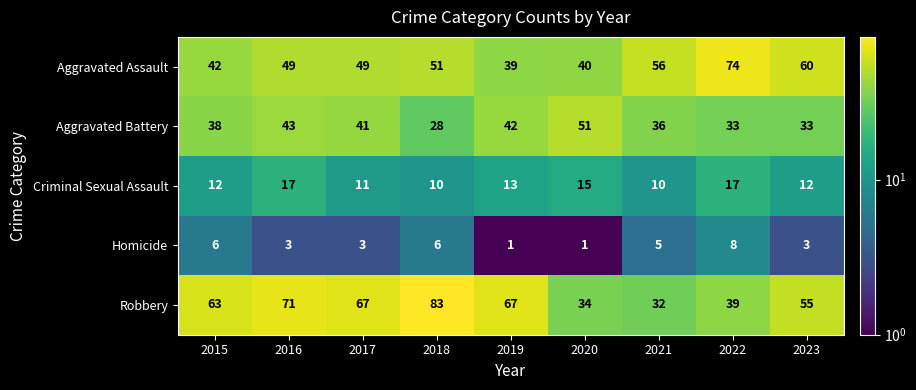

How many distinct data groups are displayed?

5